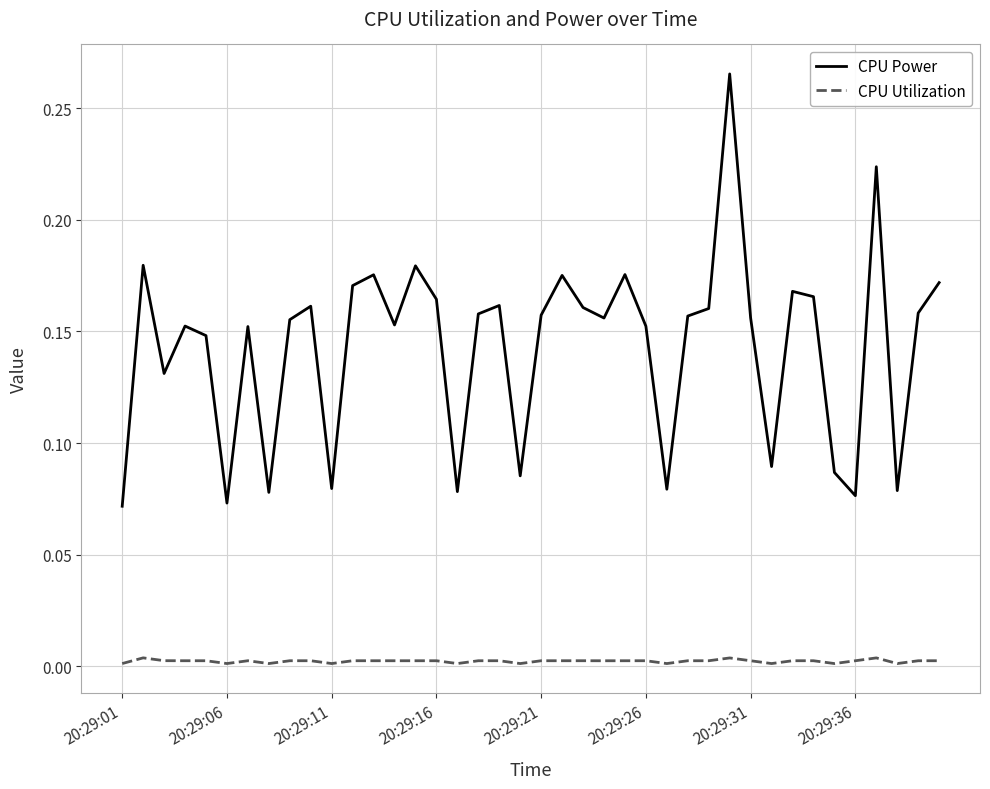

List the series in order of their overall mean, lowest first.

CPU Utilization, CPU Power